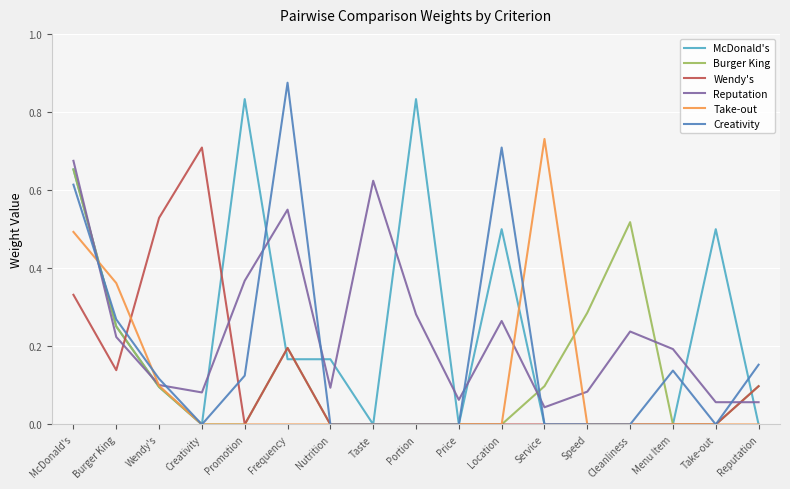

Which series changed the most between Taste and Menu Item?

Reputation